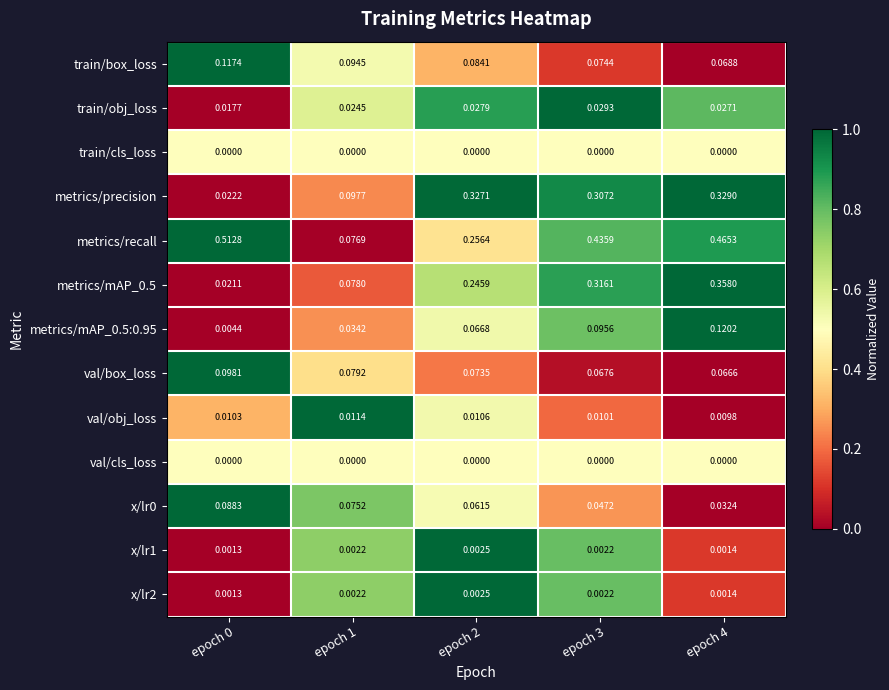

Which series has the largest range (max minus min)?

metrics/recall